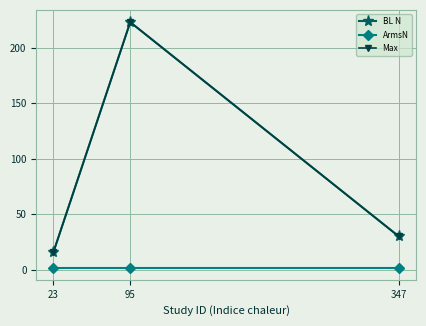

Which series changed the most between 95 and 347?

BL N